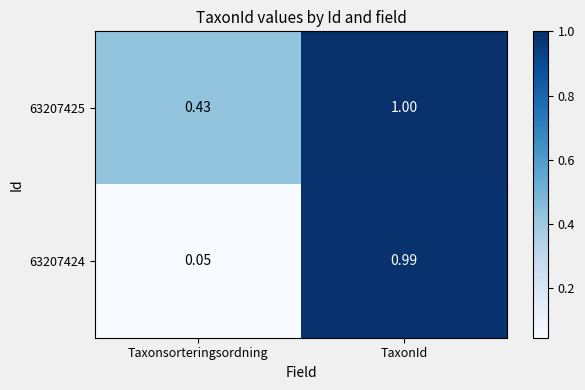

How many data points does each series have?

2